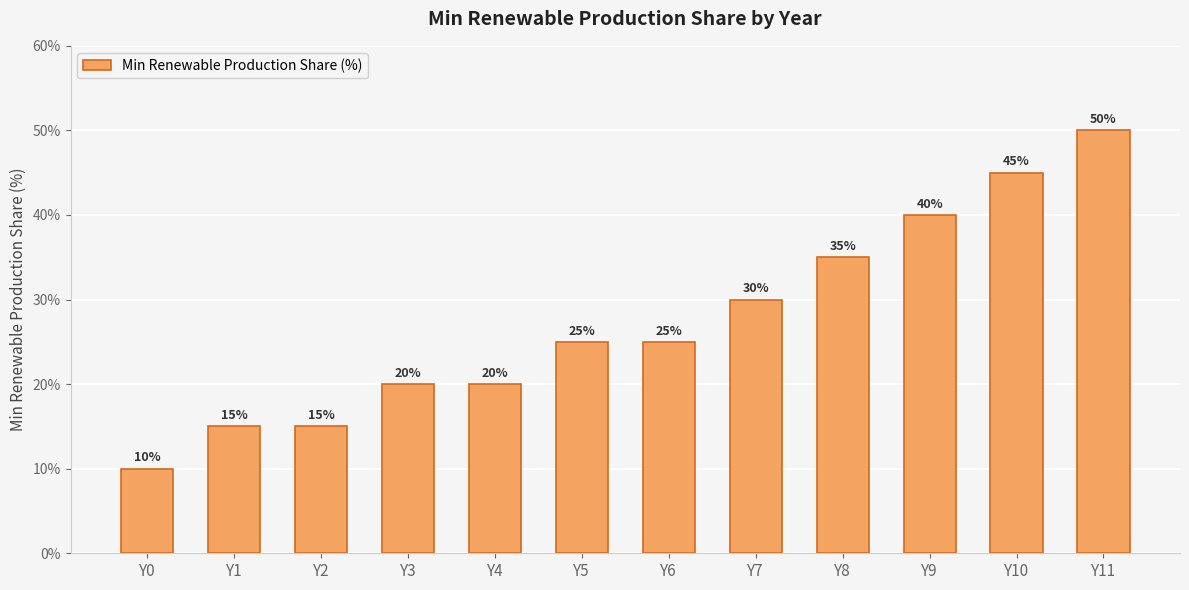

Which has a higher value, Y4 or Y0?

Y4